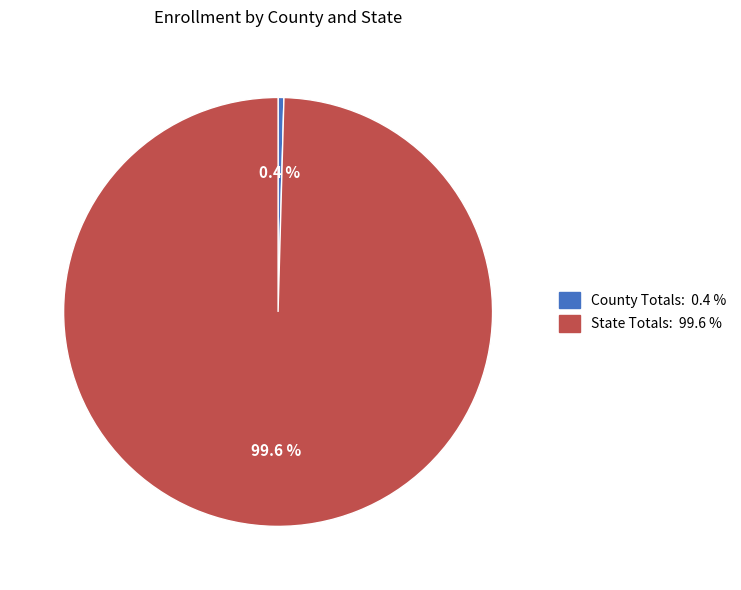

How much of the chart is everything except County Totals:?

99.6%